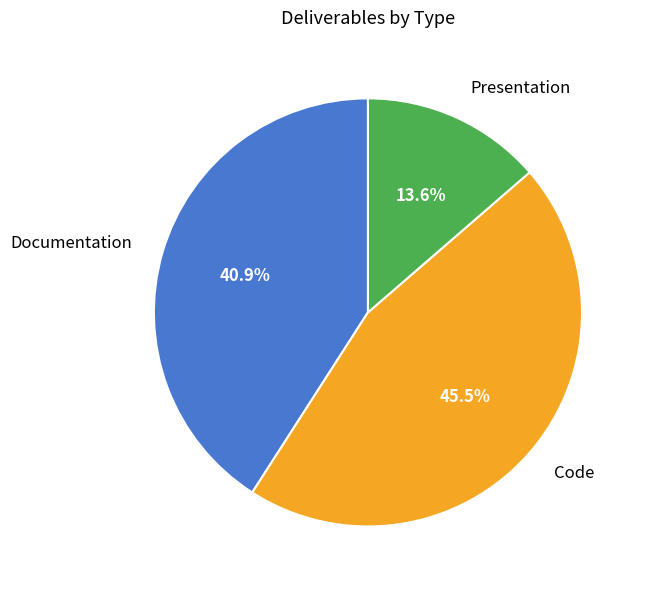

What percentage do Presentation and Code together represent?

59.1%